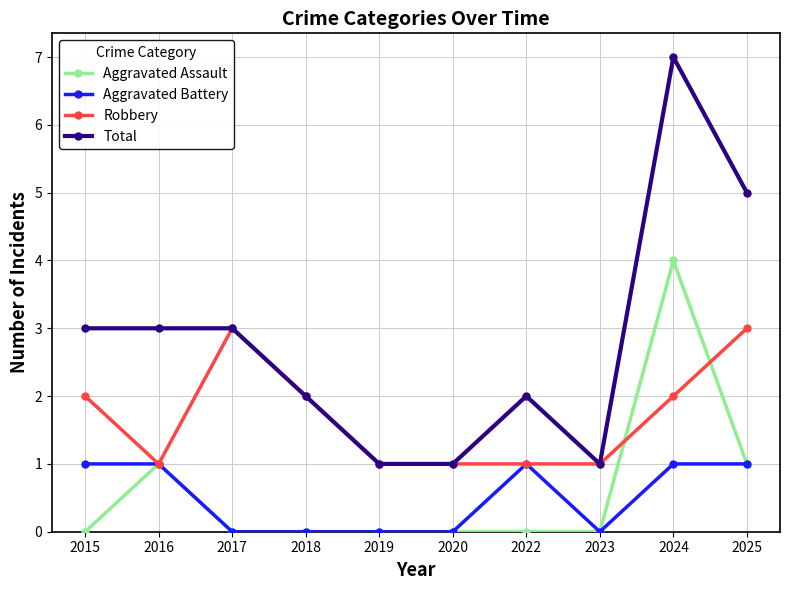

What are all the series names shown in the legend?

Aggravated Assault, Aggravated Battery, Robbery, Total